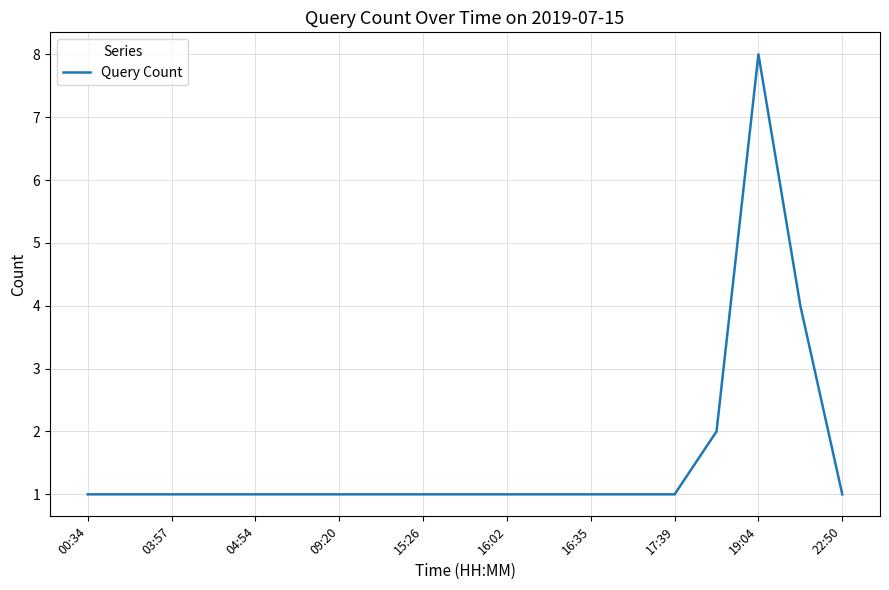

What is the sum of all values?

30